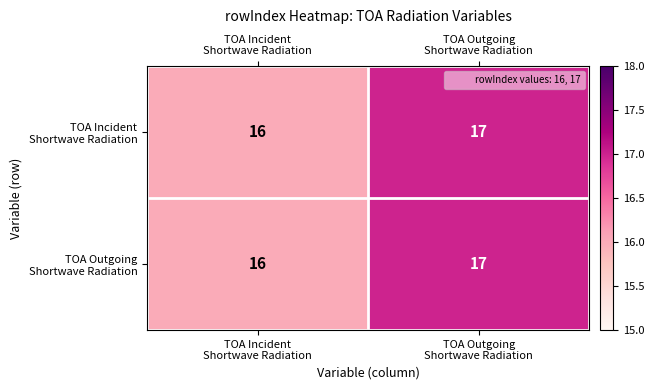

What is the greatest value displayed?

17